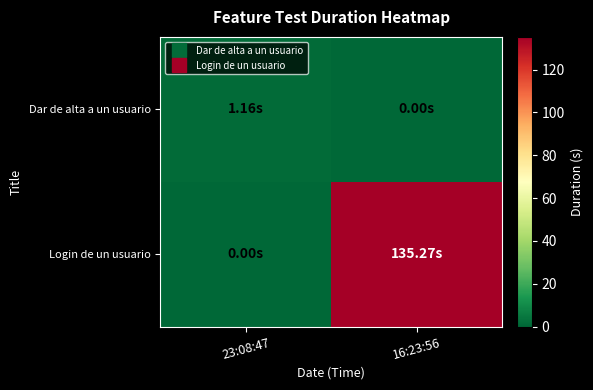

Reading left to right, transcribe all the data shown in this chart.

Dar de alta a un usuario: 23:08:47=1.2	16:23:56=0.0
Login de un usuario: 23:08:47=0.0	16:23:56=135.3